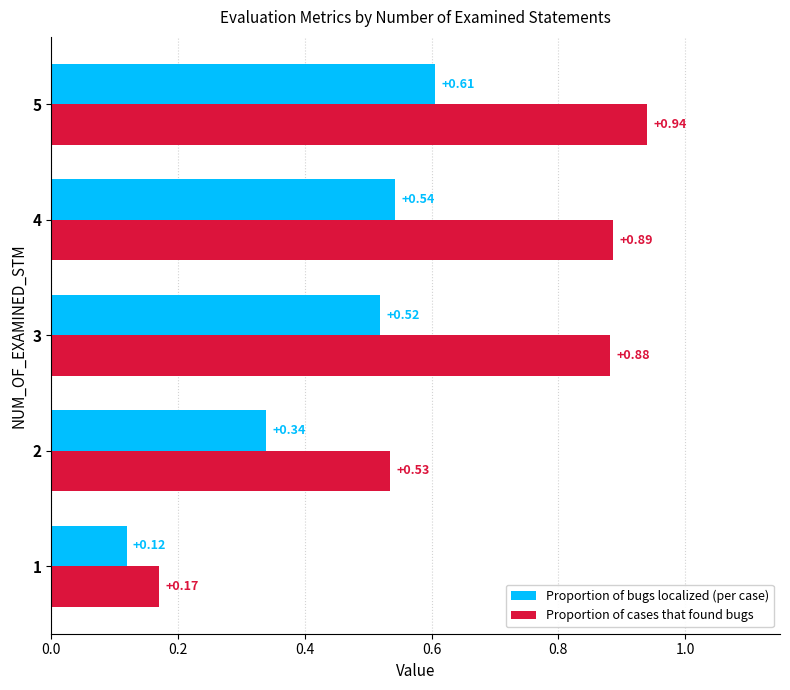

Which series has the widest spread of values?

Proportion of cases that found bugs